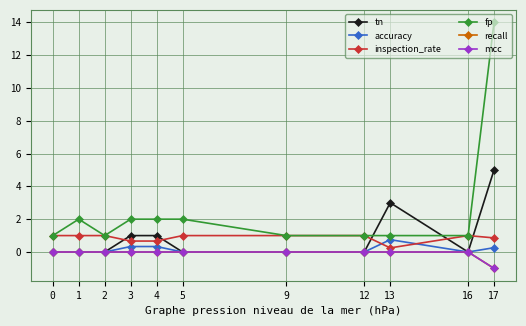

After their last crossing, which series has the higher values: fp or tn?

fp